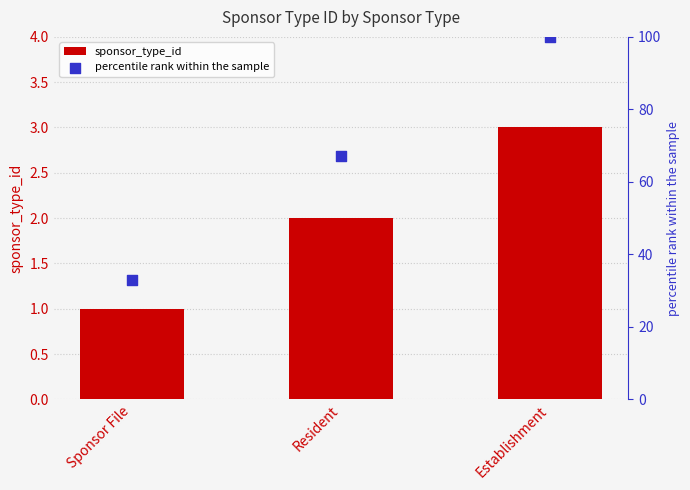

Which series reaches the minimum Y coordinate?

sponsor_type_id